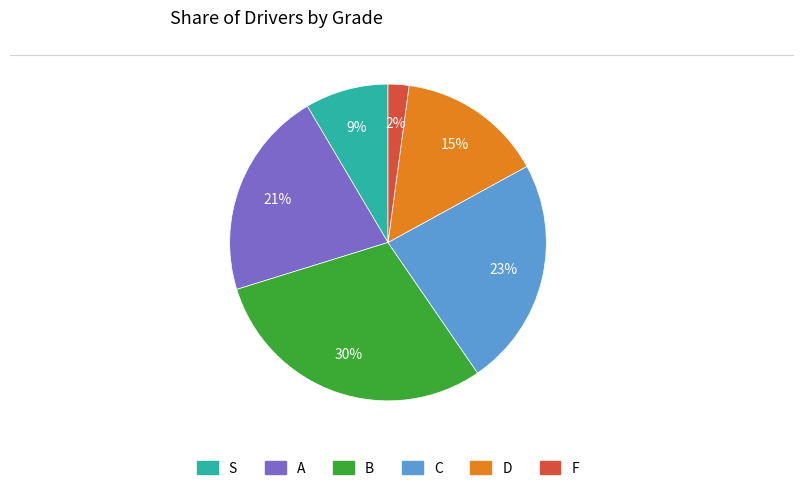

How many segments does this pie chart have?

6